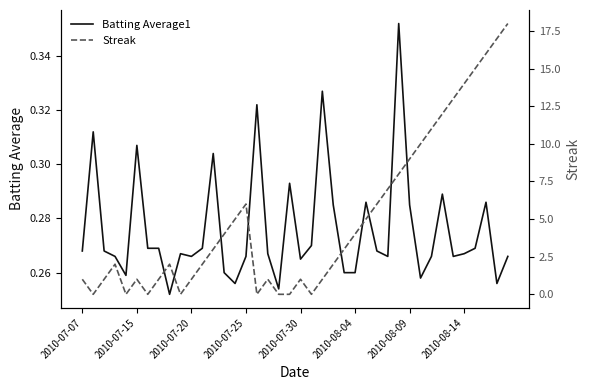

What is the spread (max minus min) of values at 2010-07-15?

0.3